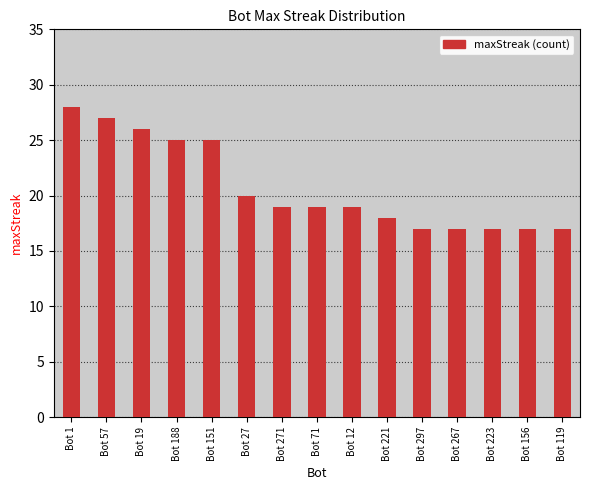

What is the change in value from Bot 151 to Bot 71?

-6